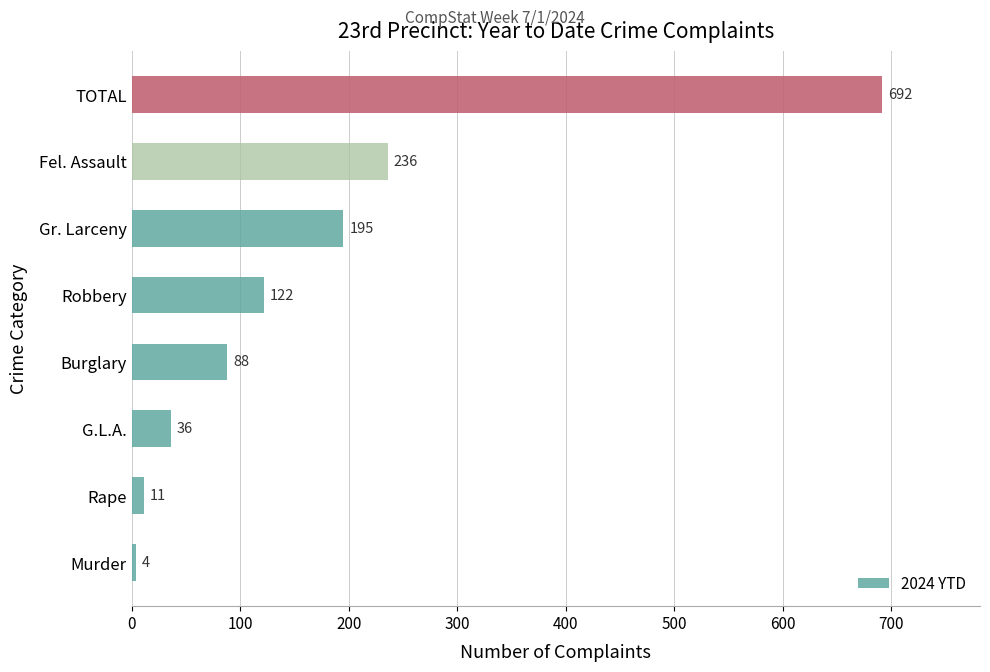

What is the approximate value at Fel. Assault, to the nearest 50?

250